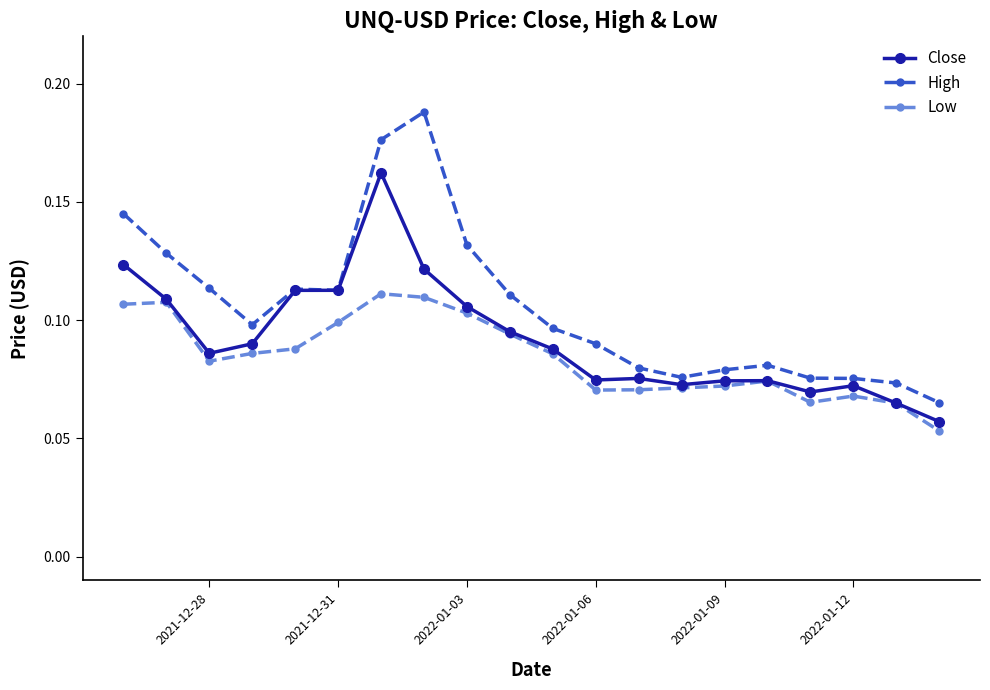

At how many categories does at least one series exceed 0?

20